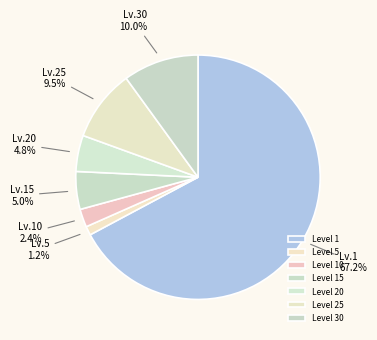

To the nearest percent, what is the average slice percentage?

14%